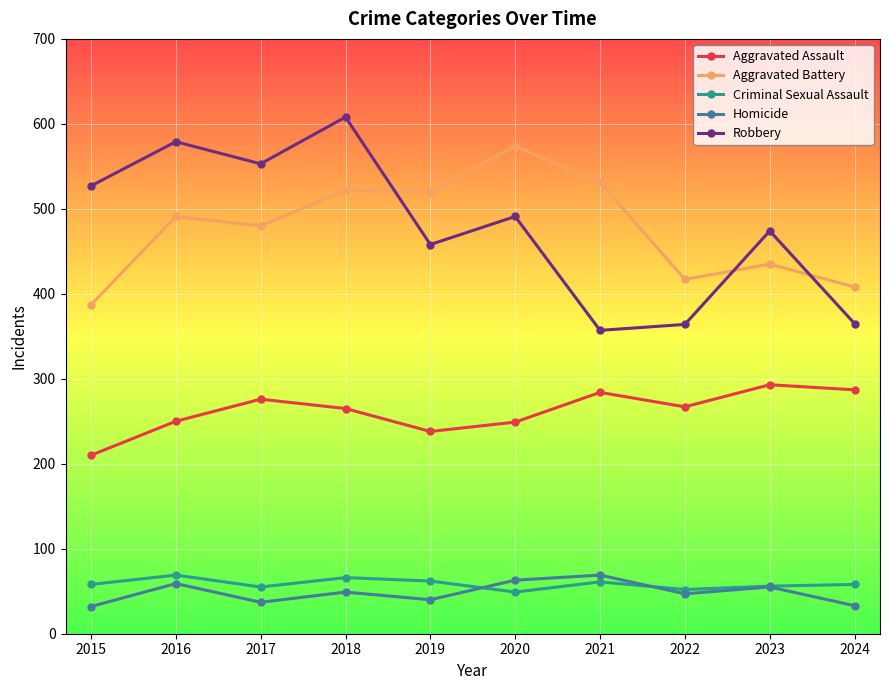

True or false: Criminal Sexual Assault has a value of 83 at 2017.

False